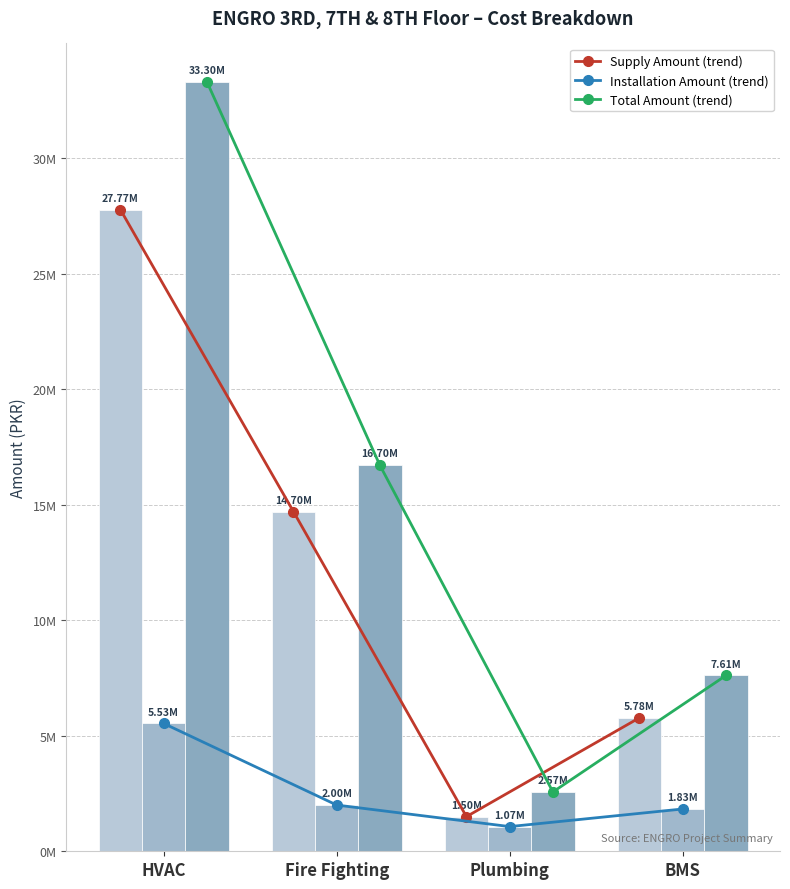

What is the value of the Total Amount bar at the 2nd from the left?

16701396.8